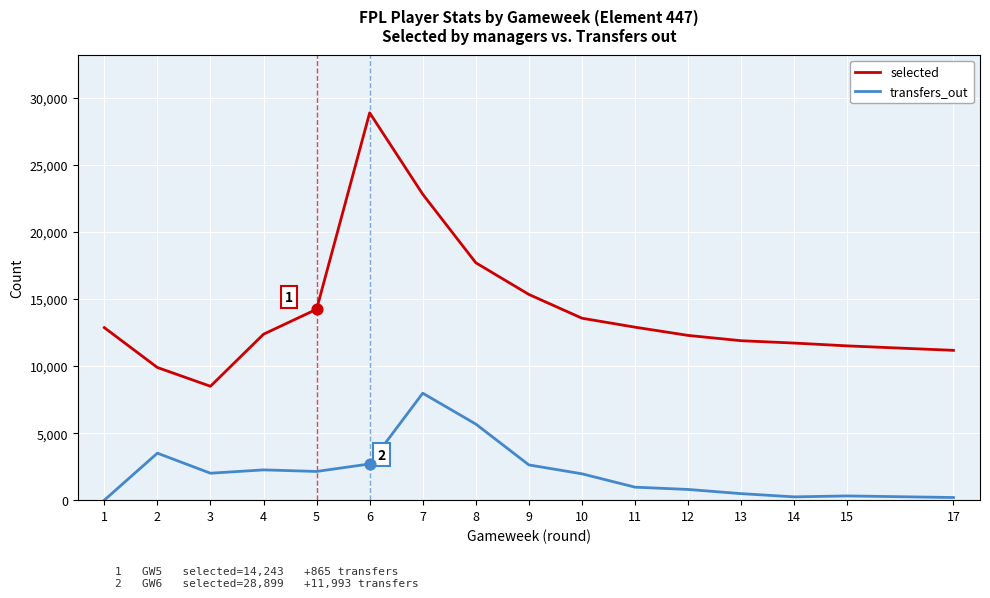

Which series changed the most between 3 and 8?

selected